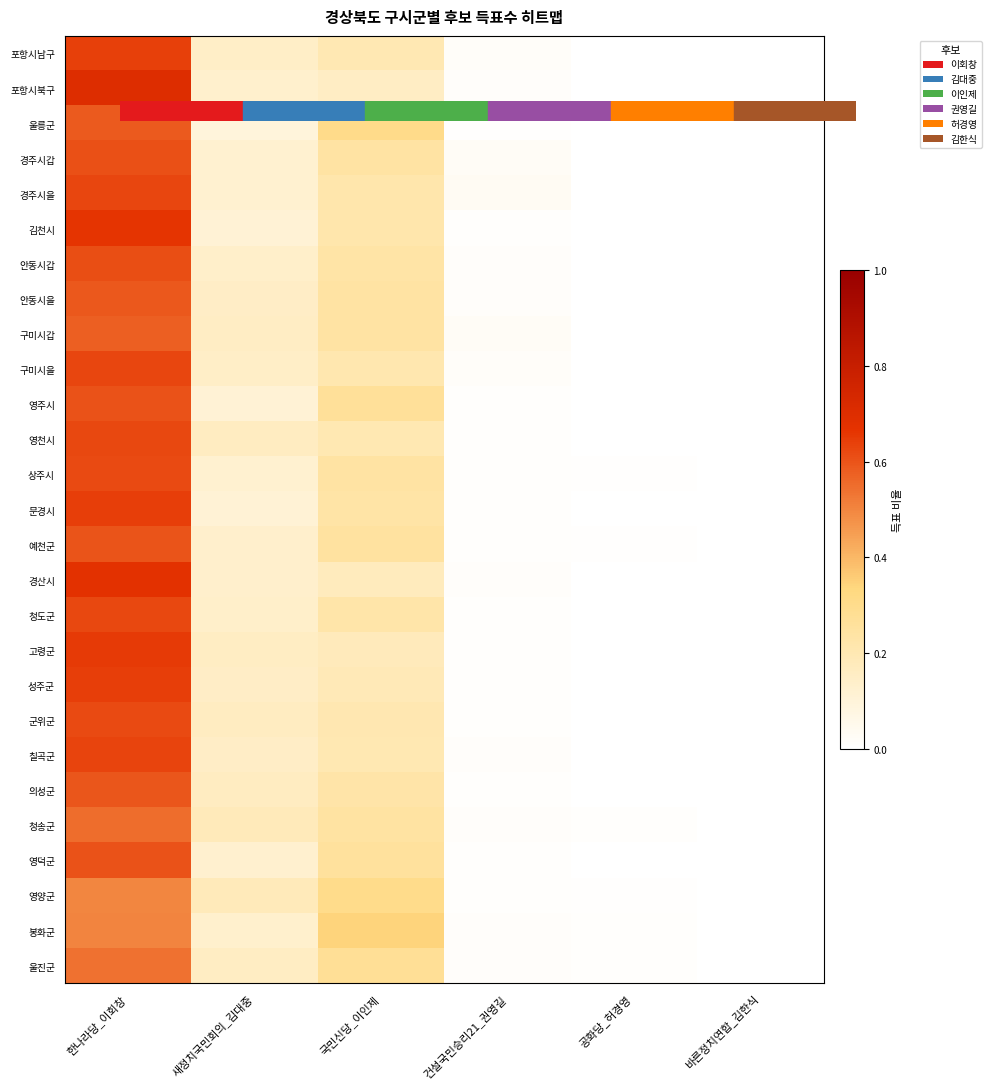

Which has a higher value, 공화당_허경영 or 새정치국민회의_김대중?

새정치국민회의_김대중